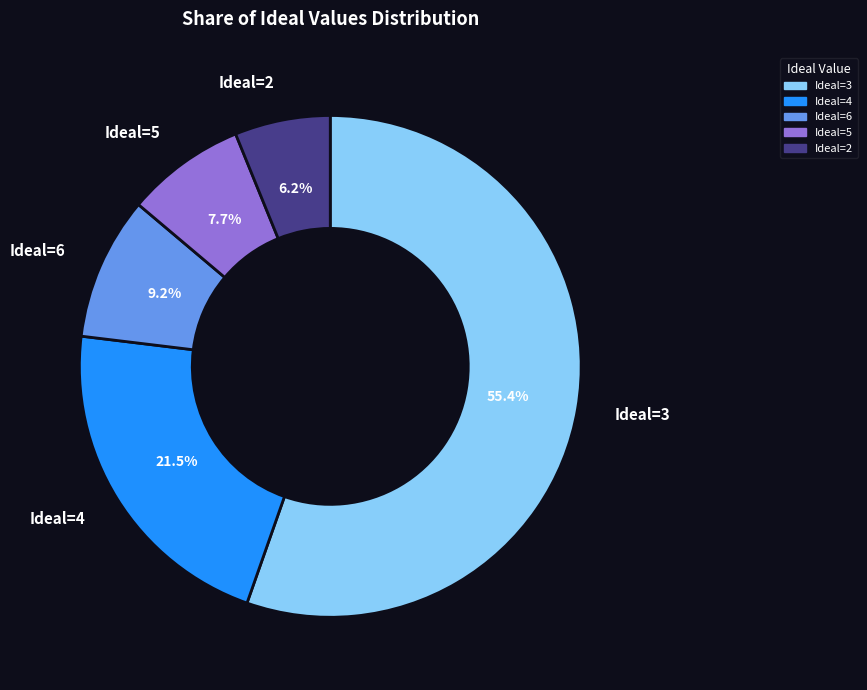

Which slice is the largest?

Ideal=3